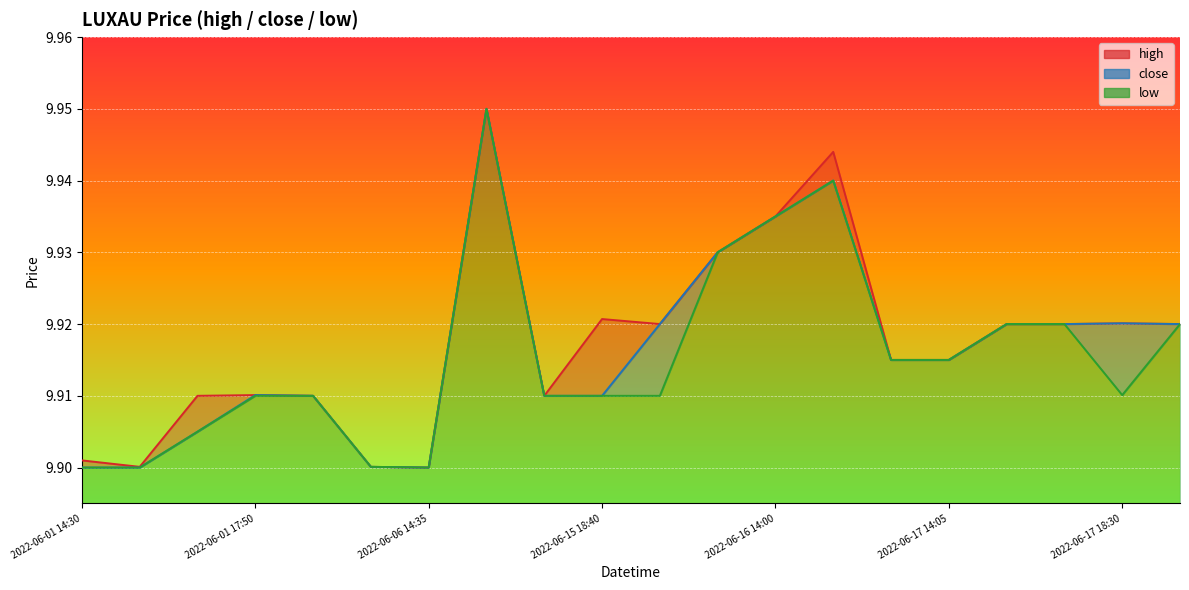

Does the chart display data point markers on the line(s)?

No